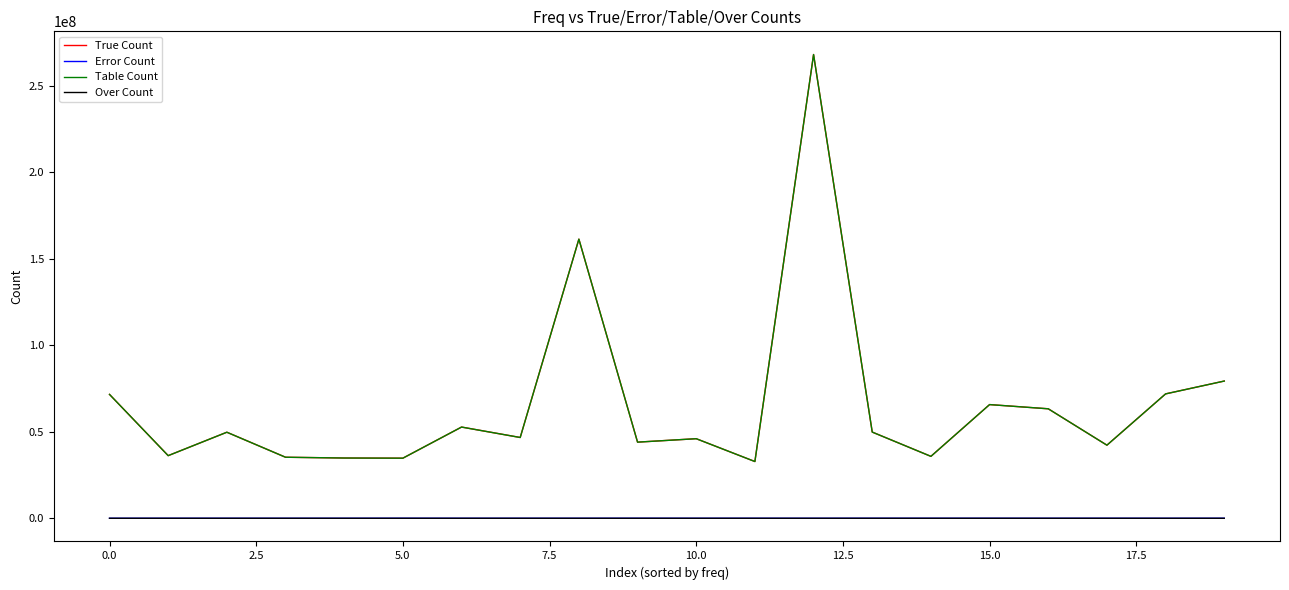

True or false: Over Count and Table Count cross at least once.

False